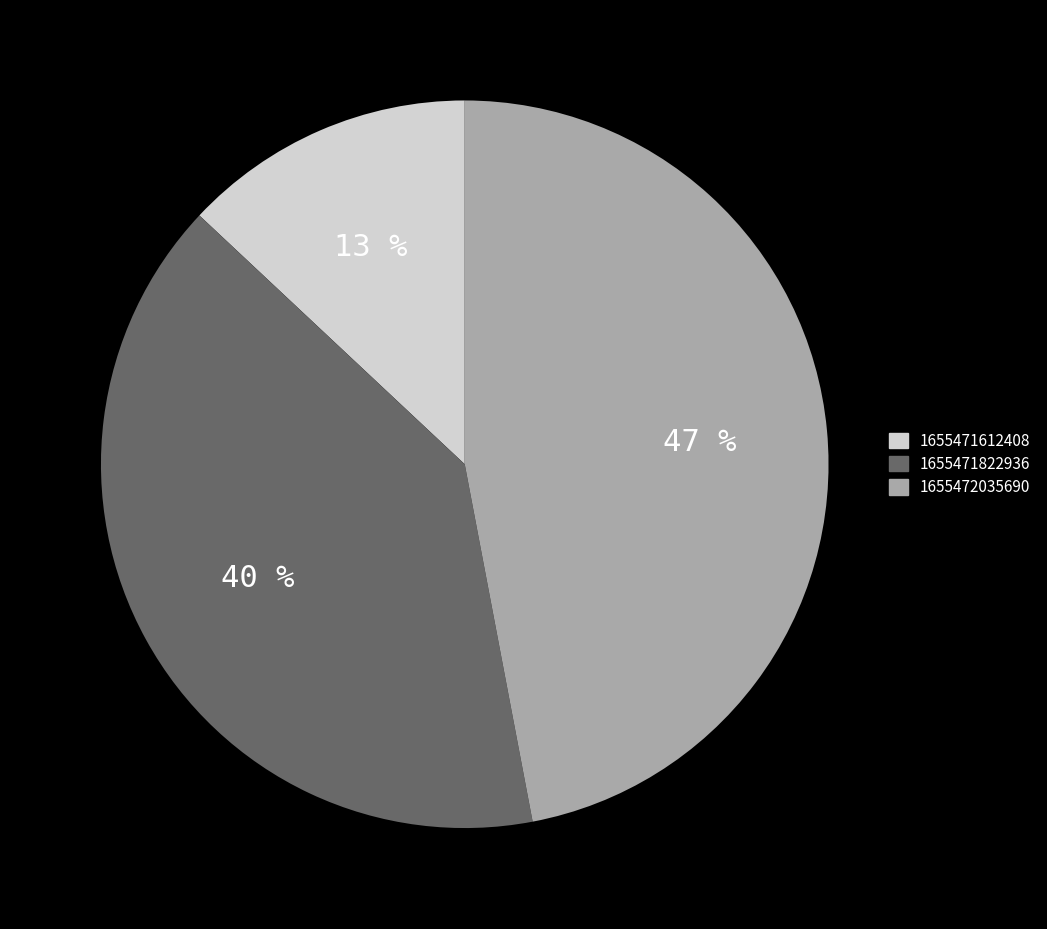

Does 1655472035690 account for over 50% of the chart?

No